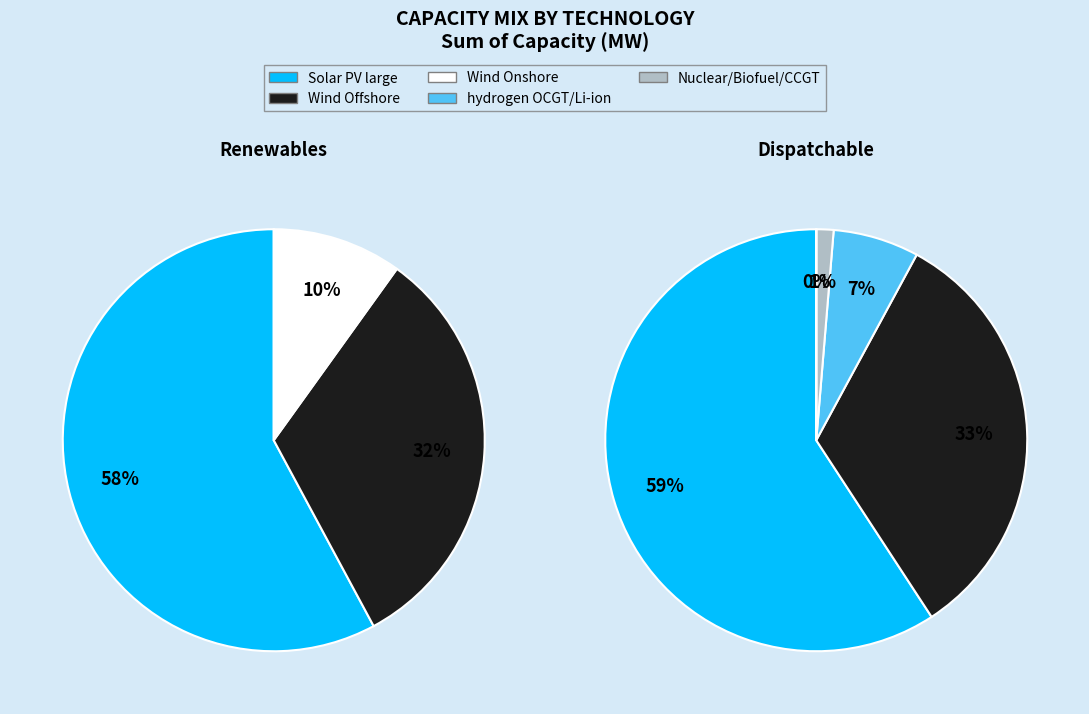

Is it true that Wind Onshore is 14% of the pie?

False